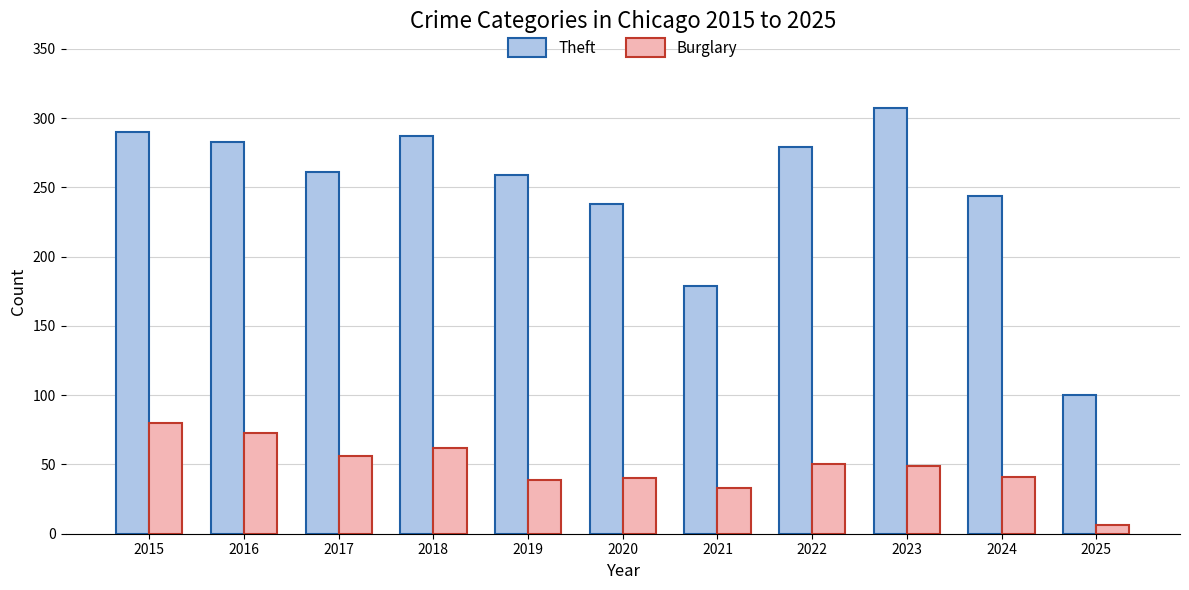

Which category has the lowest value across all series?

2025